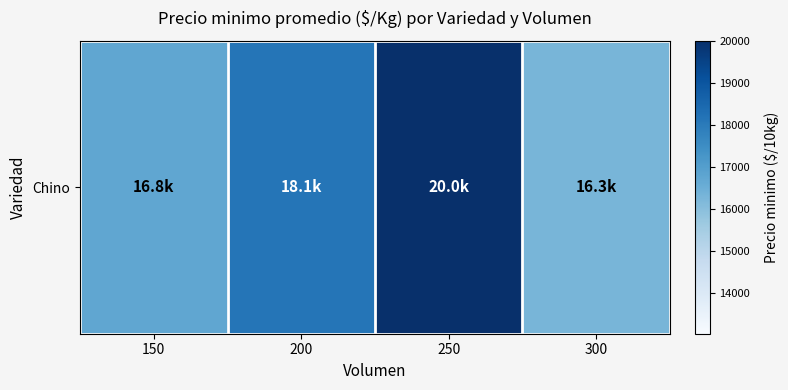

Reading left to right, transcribe all the data shown in this chart.

16750.0	18138.9	20000.0	16277.8